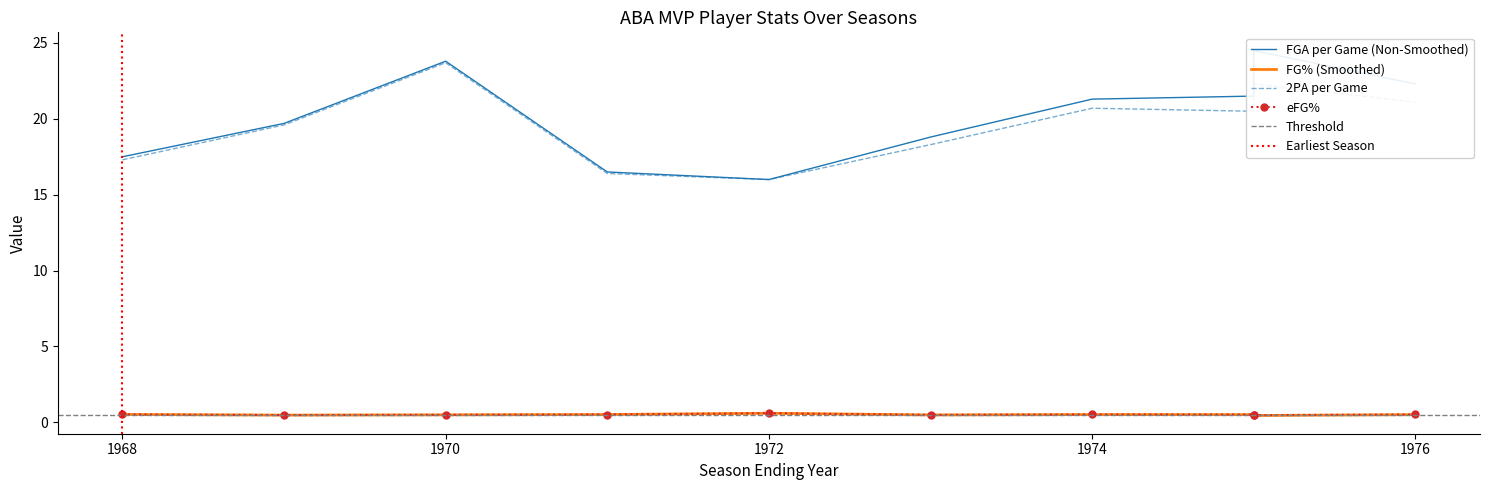

List the series in order of their peak value, lowest first.

fg_percent, e_fg_percent, x2pa_per_game, fga_per_game